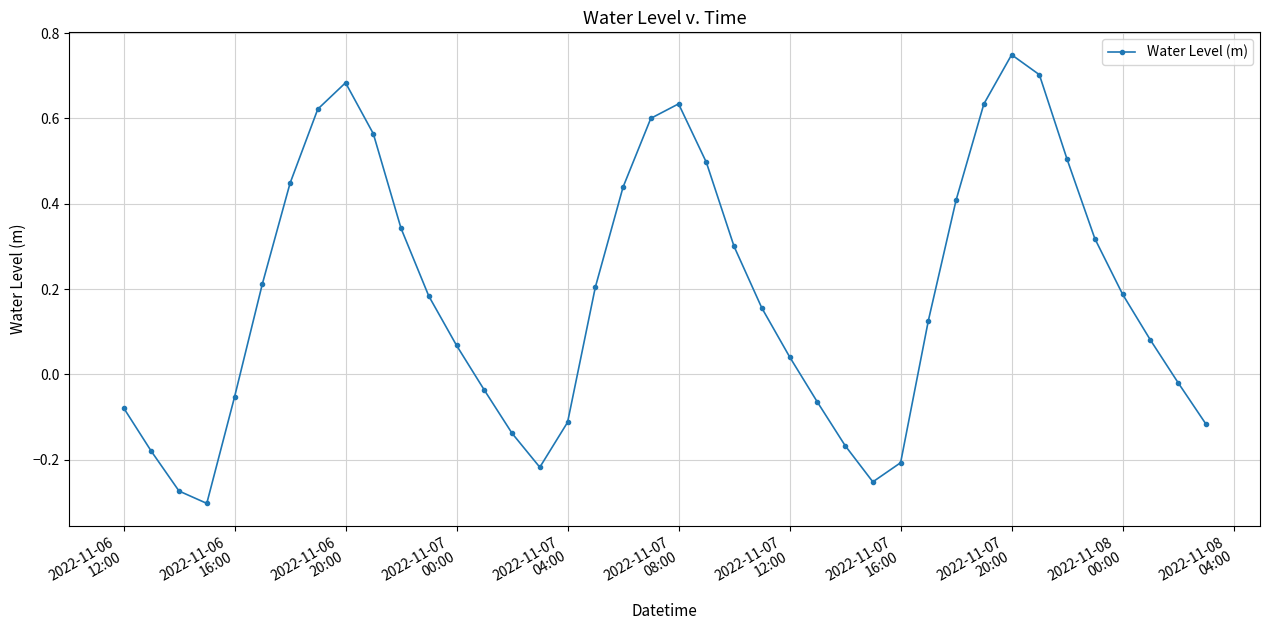

What is the sum of all values?

7.5